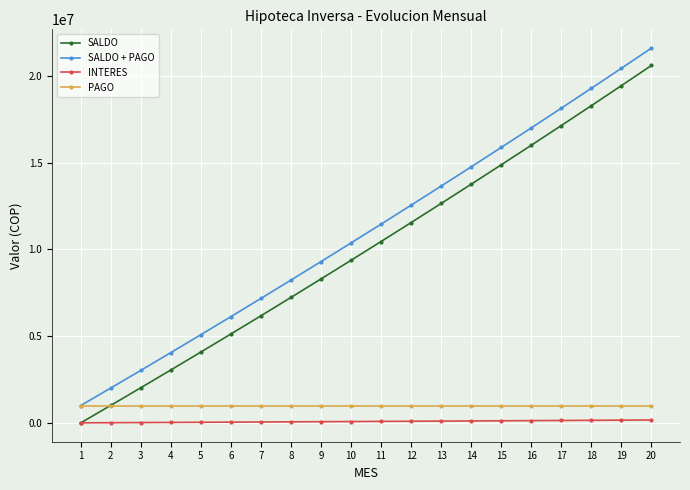

True or false: SALDO has a value of 9366574.3 at 10.

True